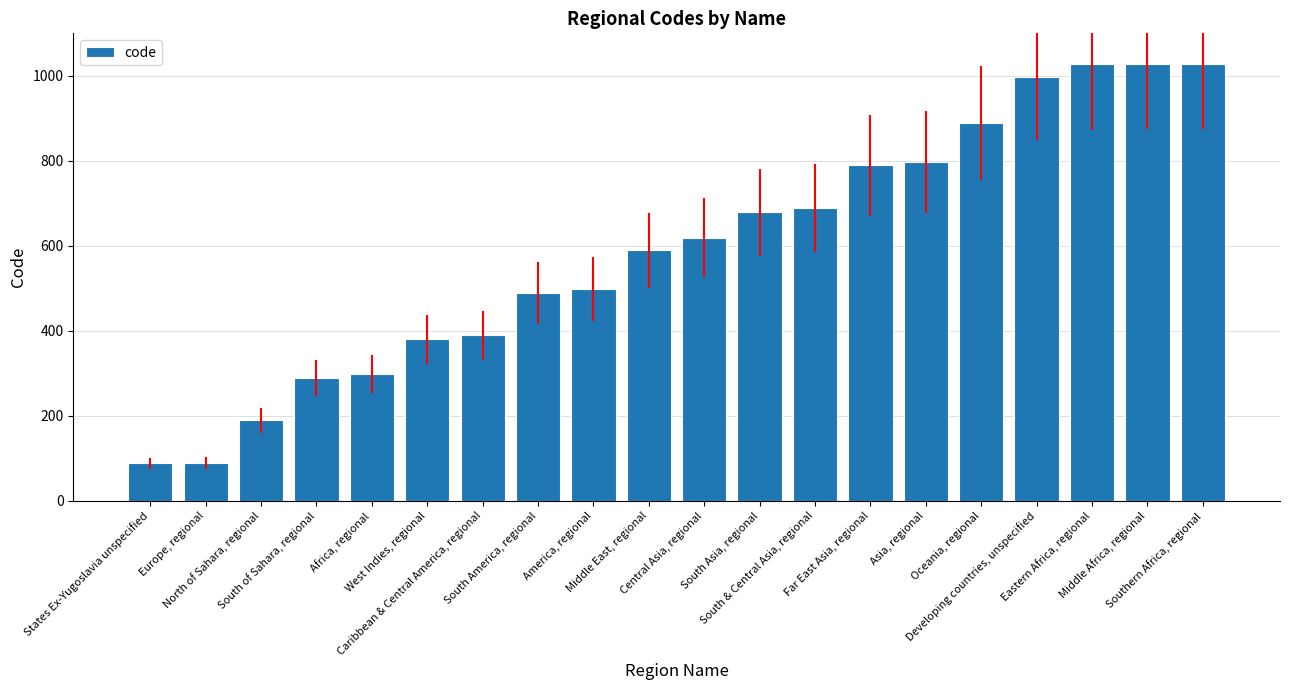

How many data points are less than 619?

10